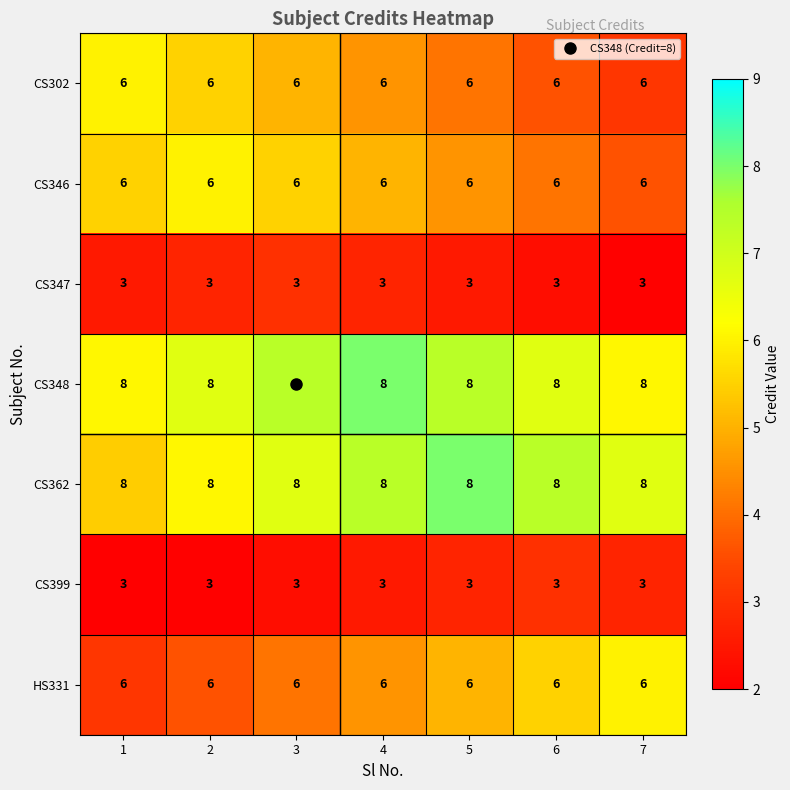

What is the sum of all CS346 values?

42